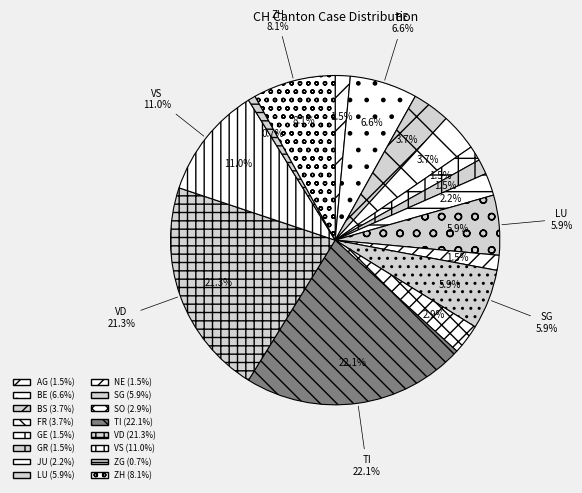

Combined, what portion of the pie is SO and ZG?

3.7%